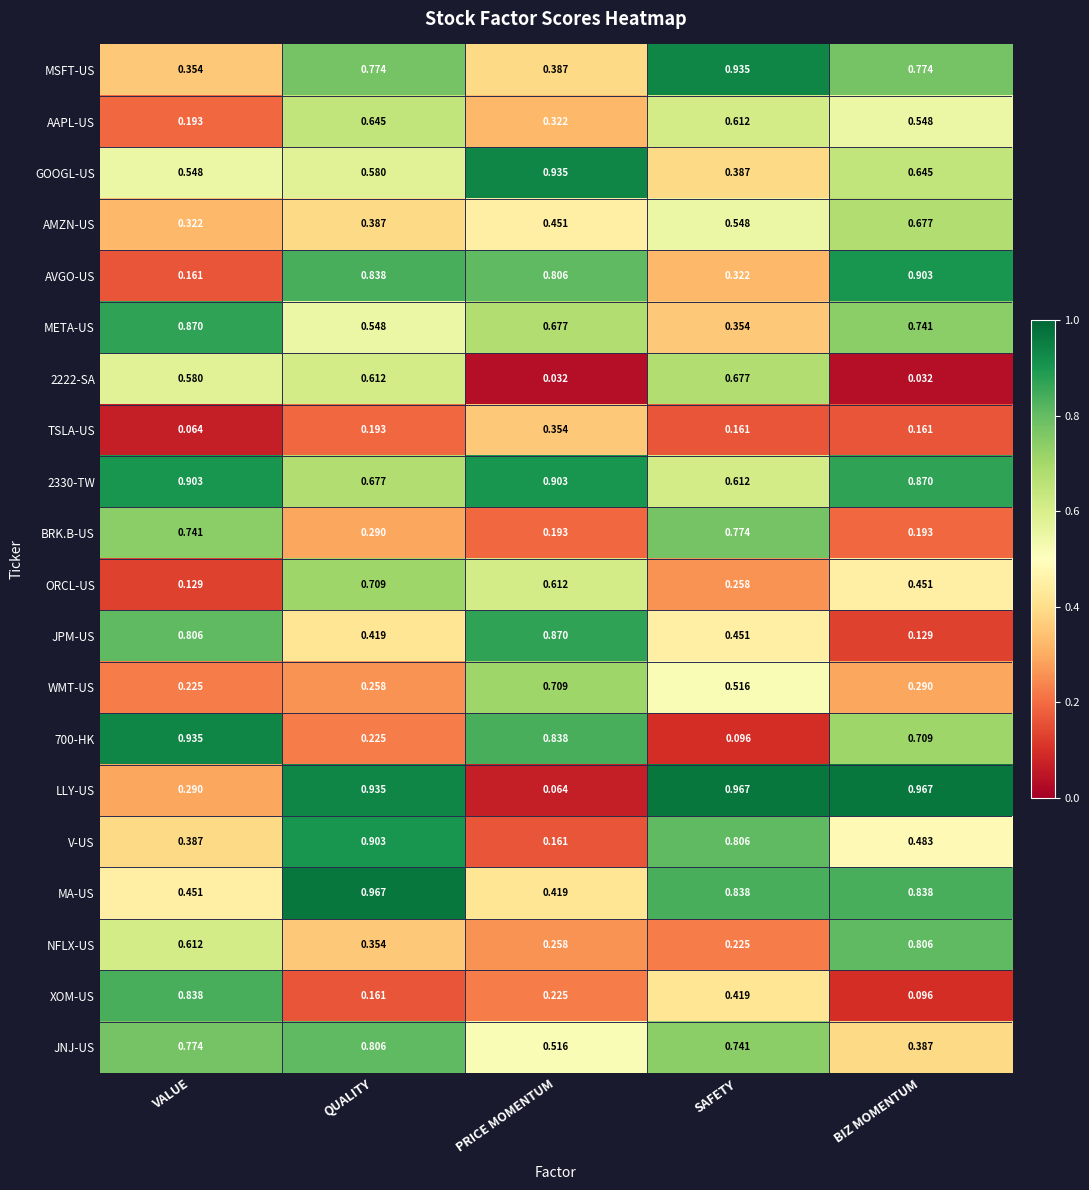

Which series has the largest range (max minus min)?

LLY-US